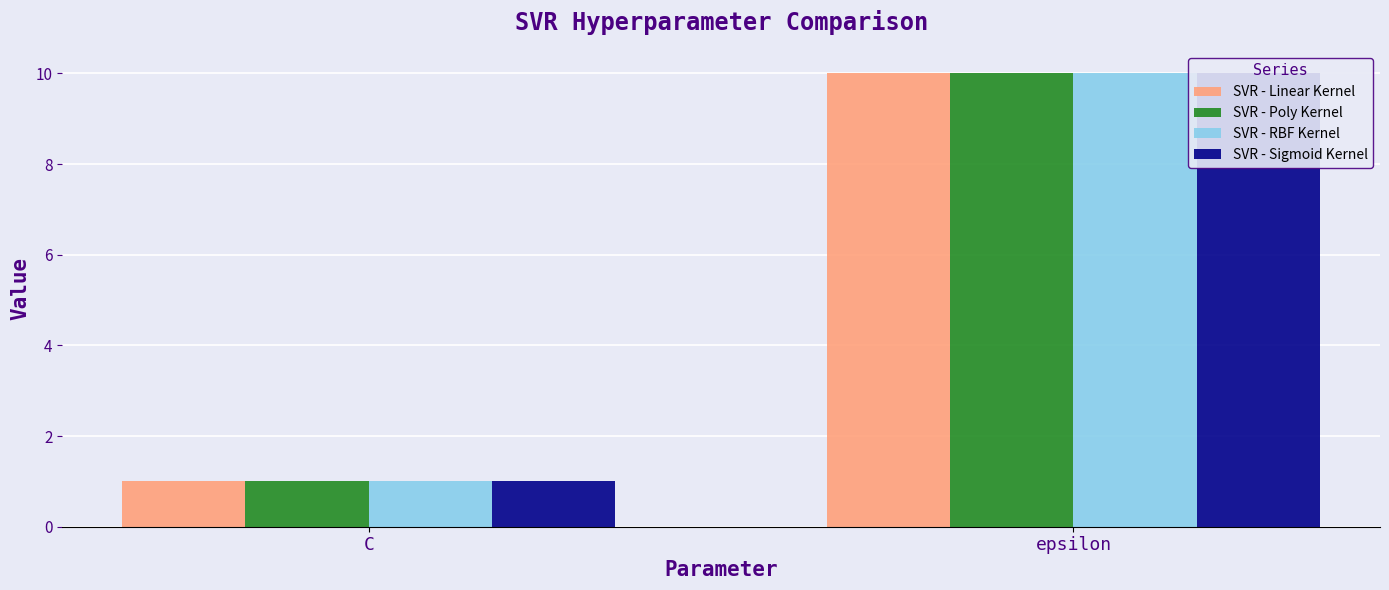

List the series in order of their peak value, highest first.

SVR - Linear Kernel, SVR - Poly Kernel, SVR - RBF Kernel, SVR - Sigmoid Kernel